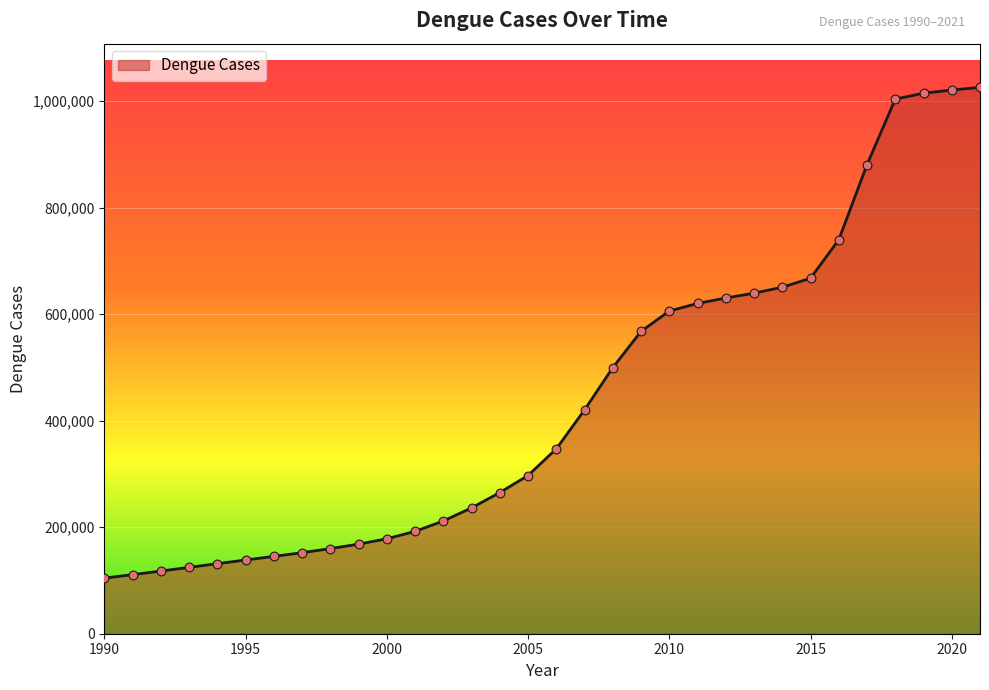

What is the greatest value displayed?

1026000